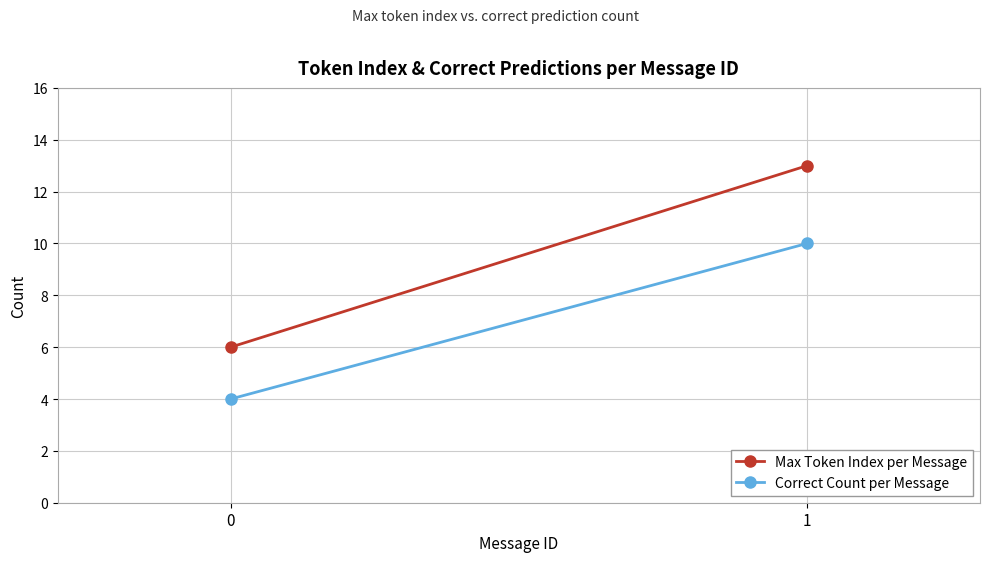

Reading left to right, transcribe all the data shown in this chart.

Max Token Index per Message: 6	13
Correct Count per Message: 4	10